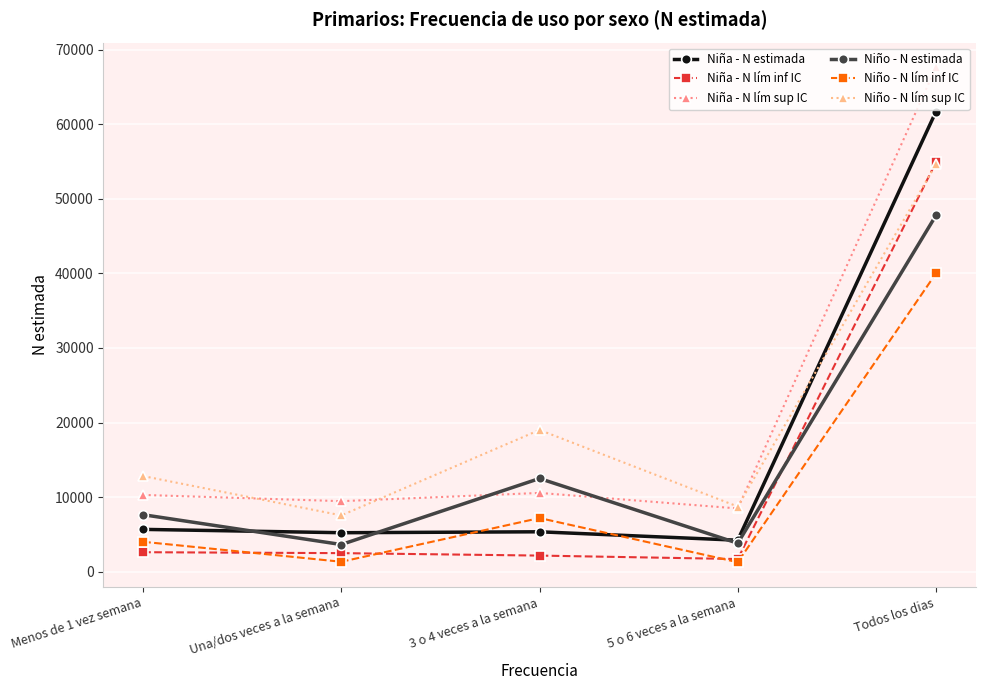

At which category is the sum across all series the highest?

Todos los dias